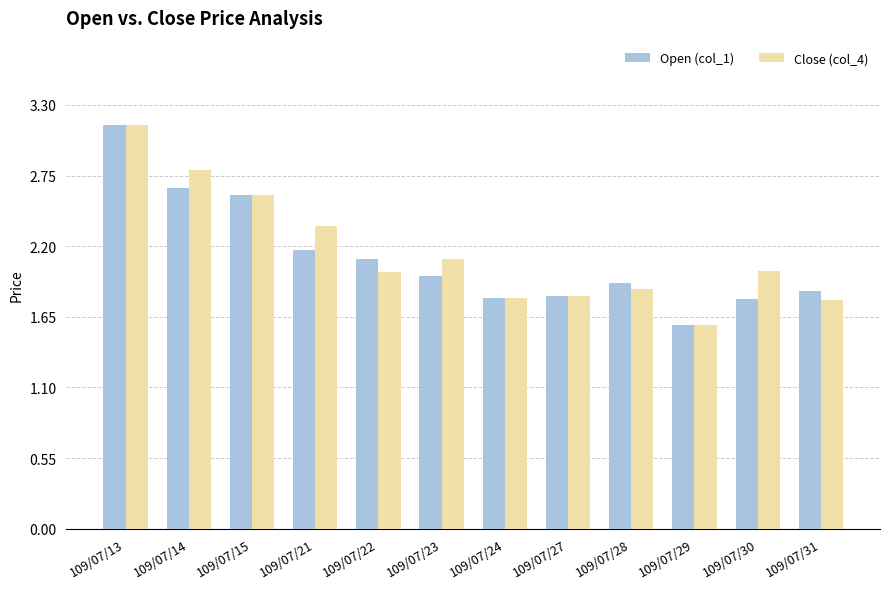

The Open (col_1) series shows 1.2 at 109/07/30. True or false?

False